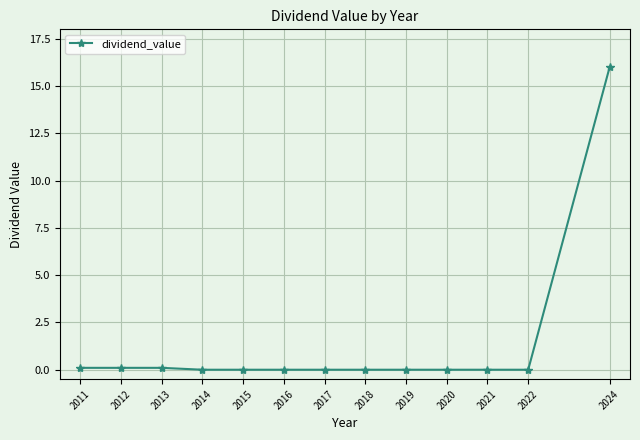

Reading left to right, extract all data points from this chart.

2011=0.1	2012=0.1	2013=0.1	2014=0.0	2015=0.0	2016=0.0	2017=0.0	2018=0.0	2019=0.0	2020=0.0	2021=0.0	2022=0.0	2024=16.0